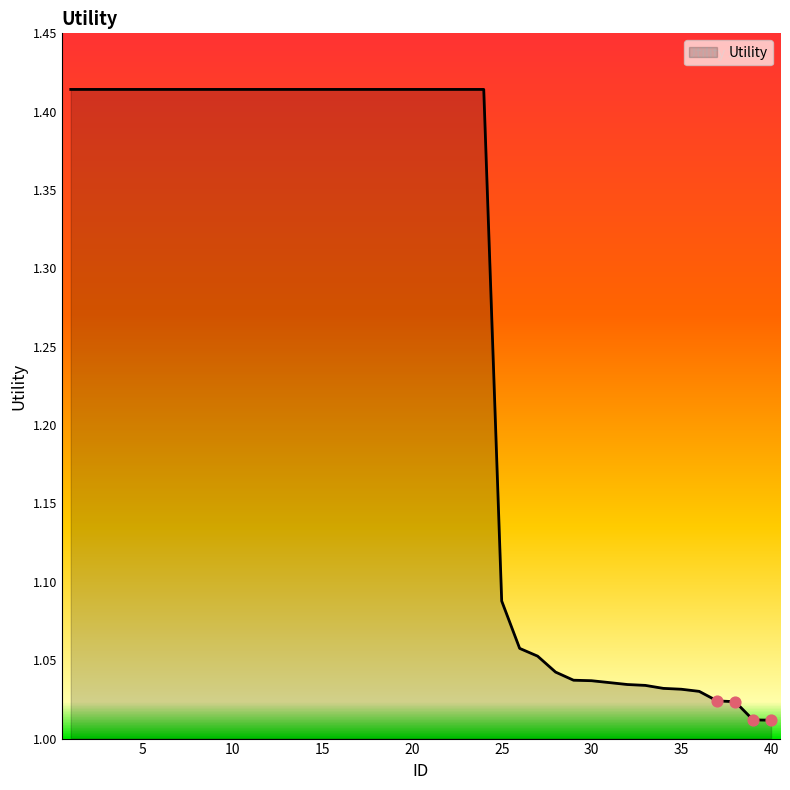

What is the difference between the maximum and minimum values?

0.4